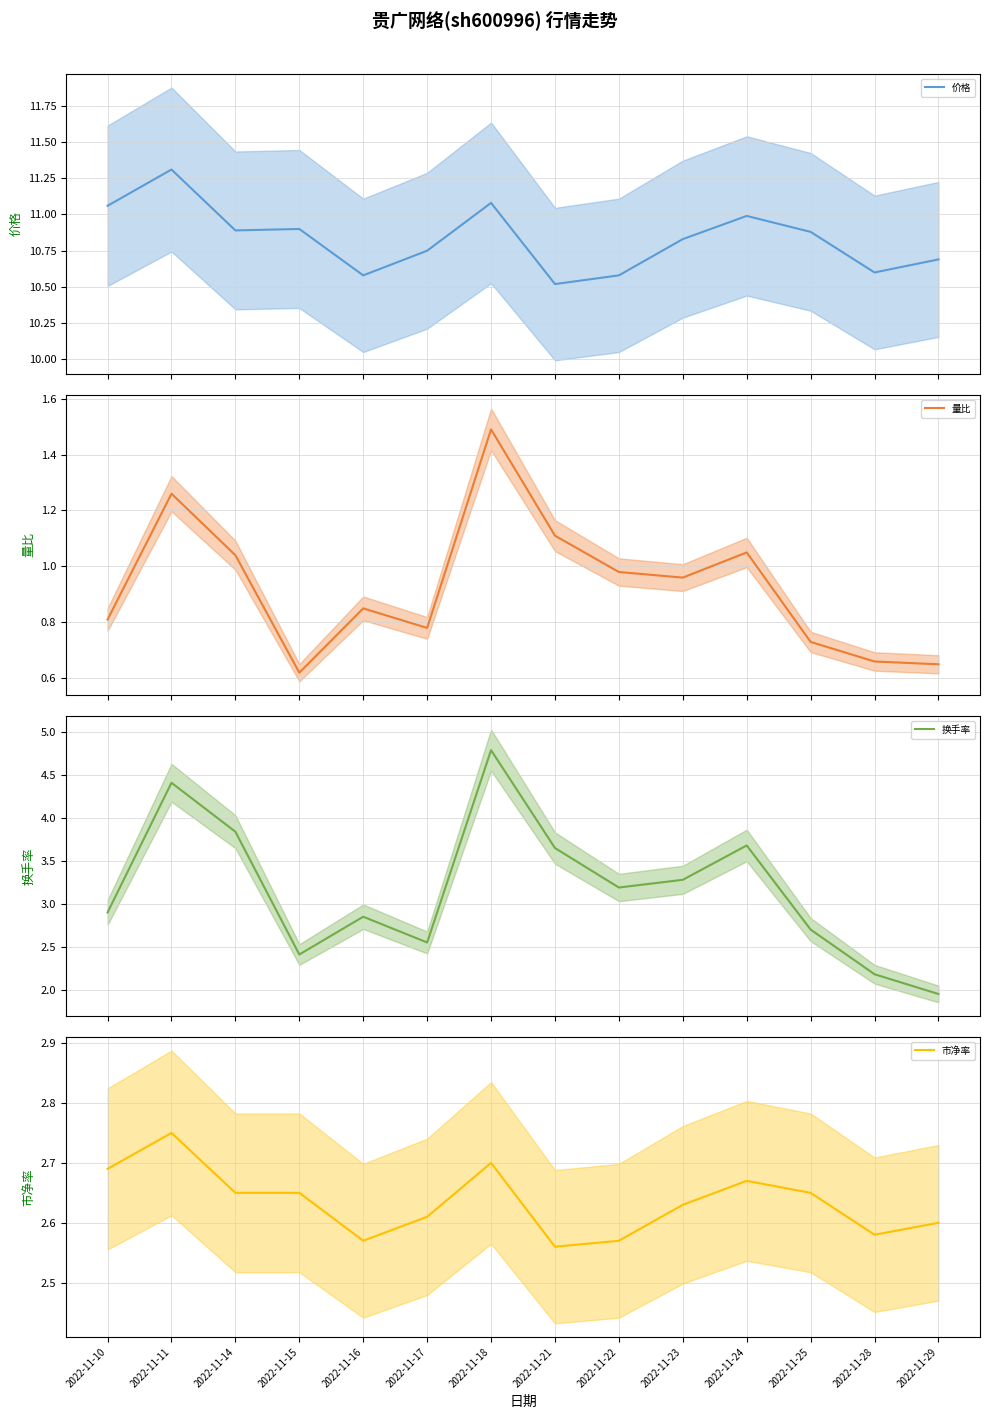

Which has a higher value, 2022-11-24 or 2022-11-29?

2022-11-24